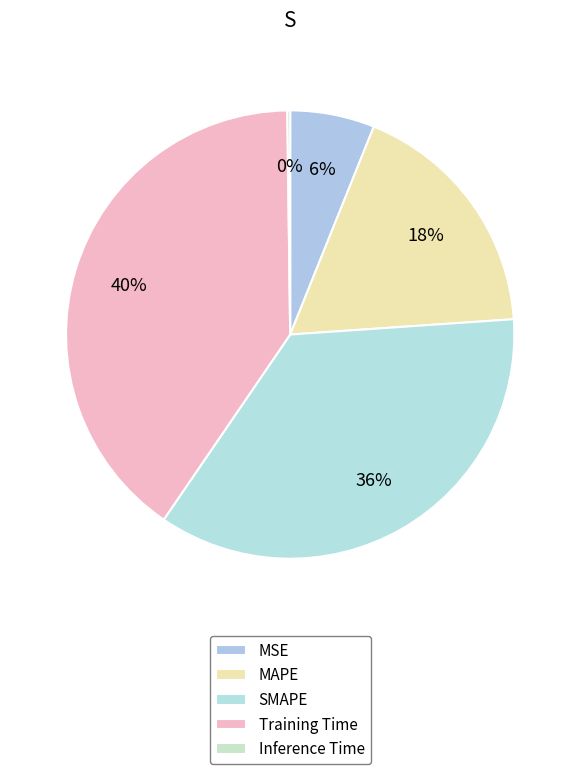

What is the change in value from MAPE to Training Time?

+1.3